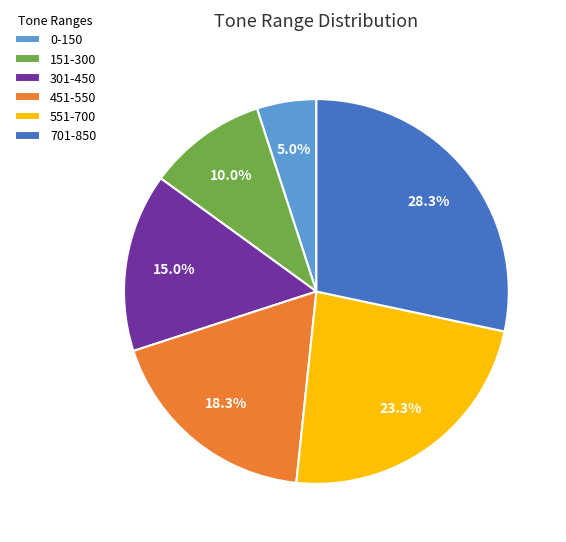

Is it true that 451-550 is 18% of the pie?

True